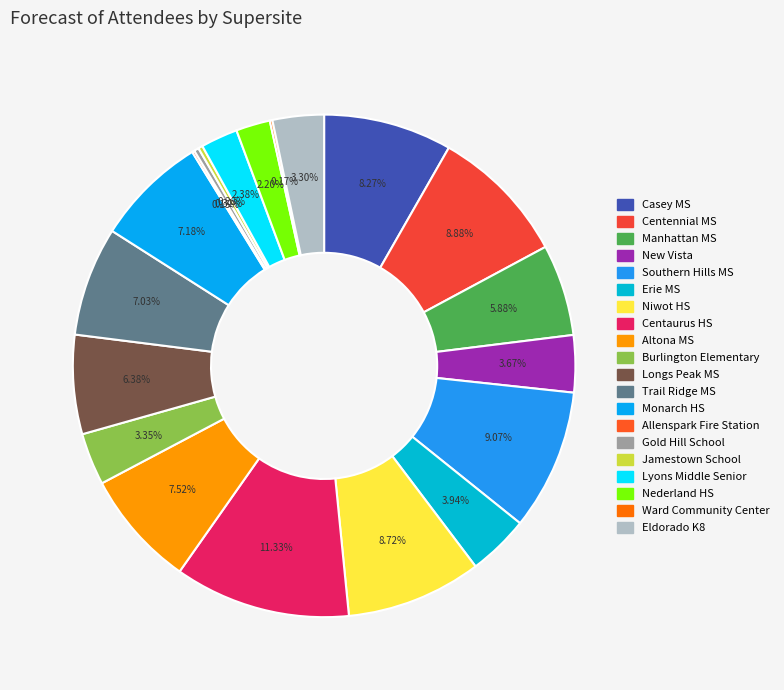

What is the change in value from Manhattan MS to Gold Hill School?

-139.4